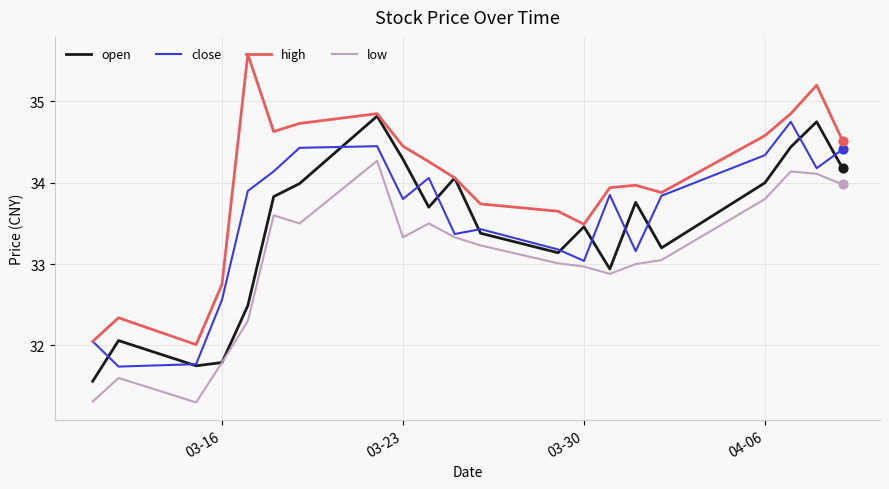

What are all the series names shown in the legend?

open, close, high, low